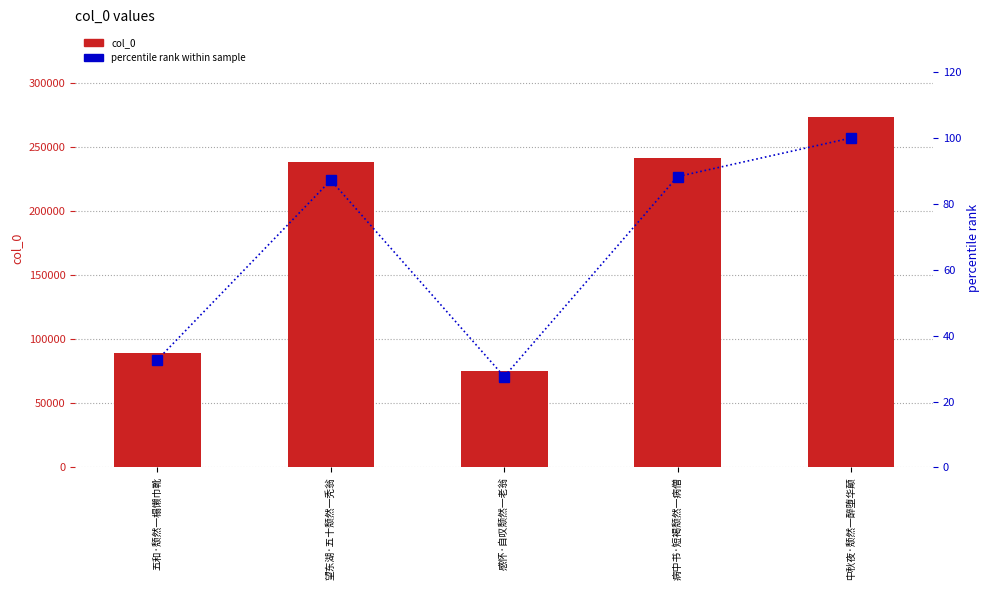

At 中秋夜·颓然一醉堕华颠, list the series in order from smallest to largest.

percentile rank within sample, col_0